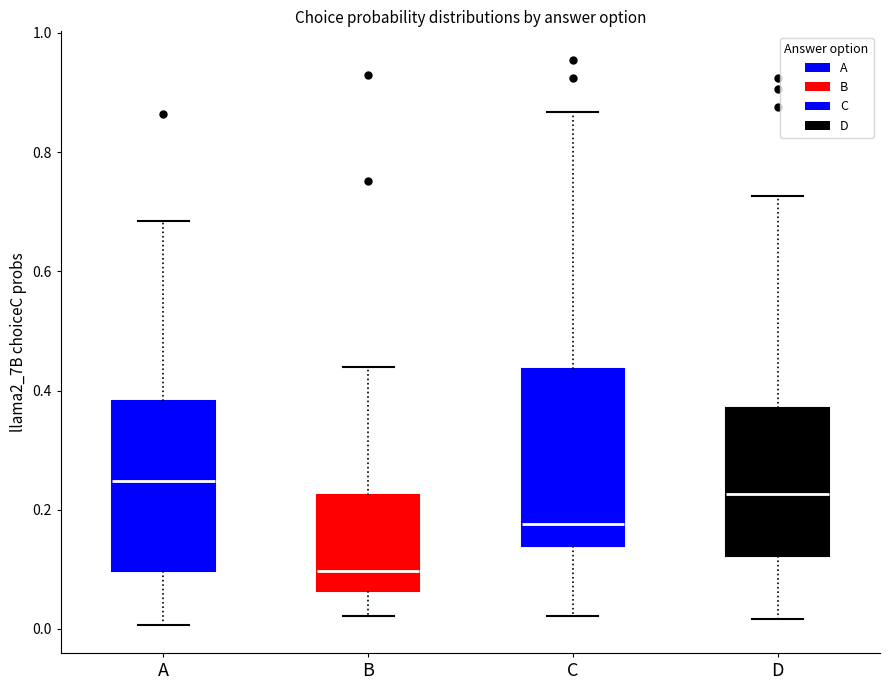

Which box's median line is the highest?

A